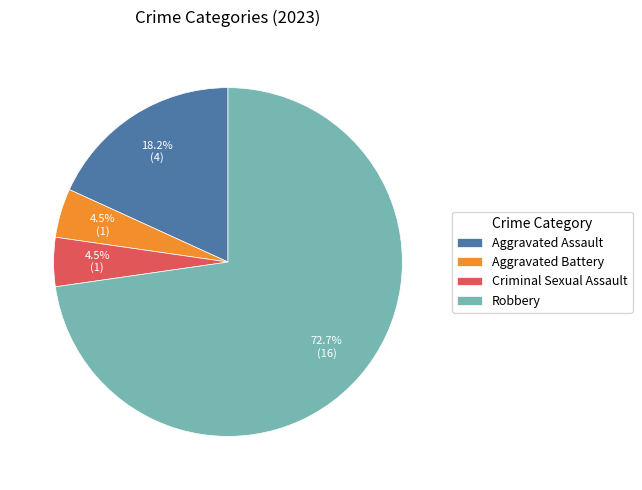

Which slice is the largest?

Robbery